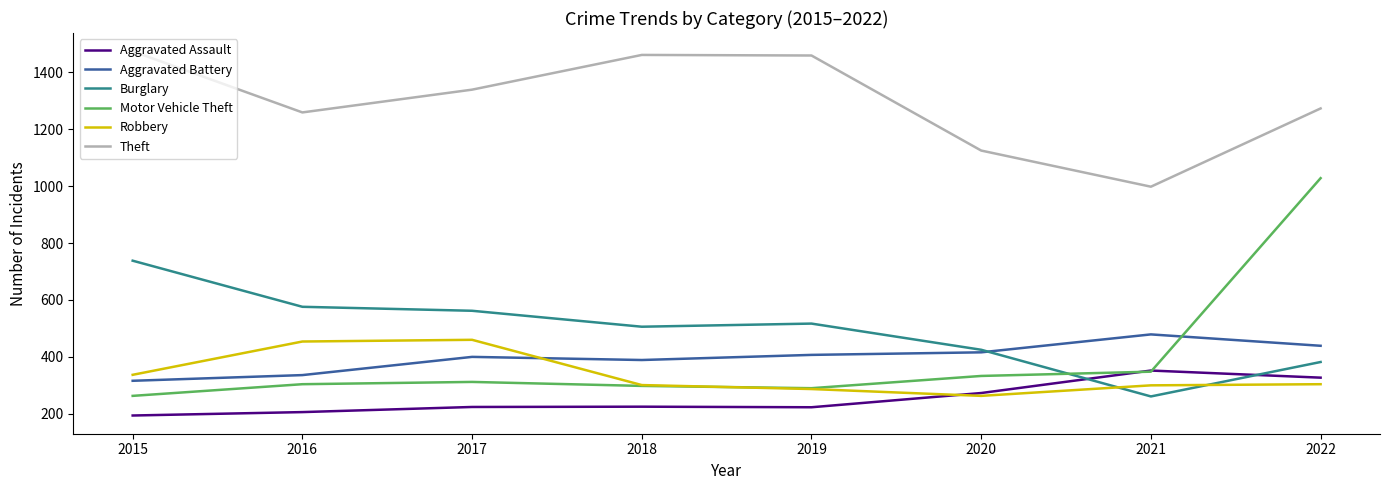

Count the number of categories in the chart.

8